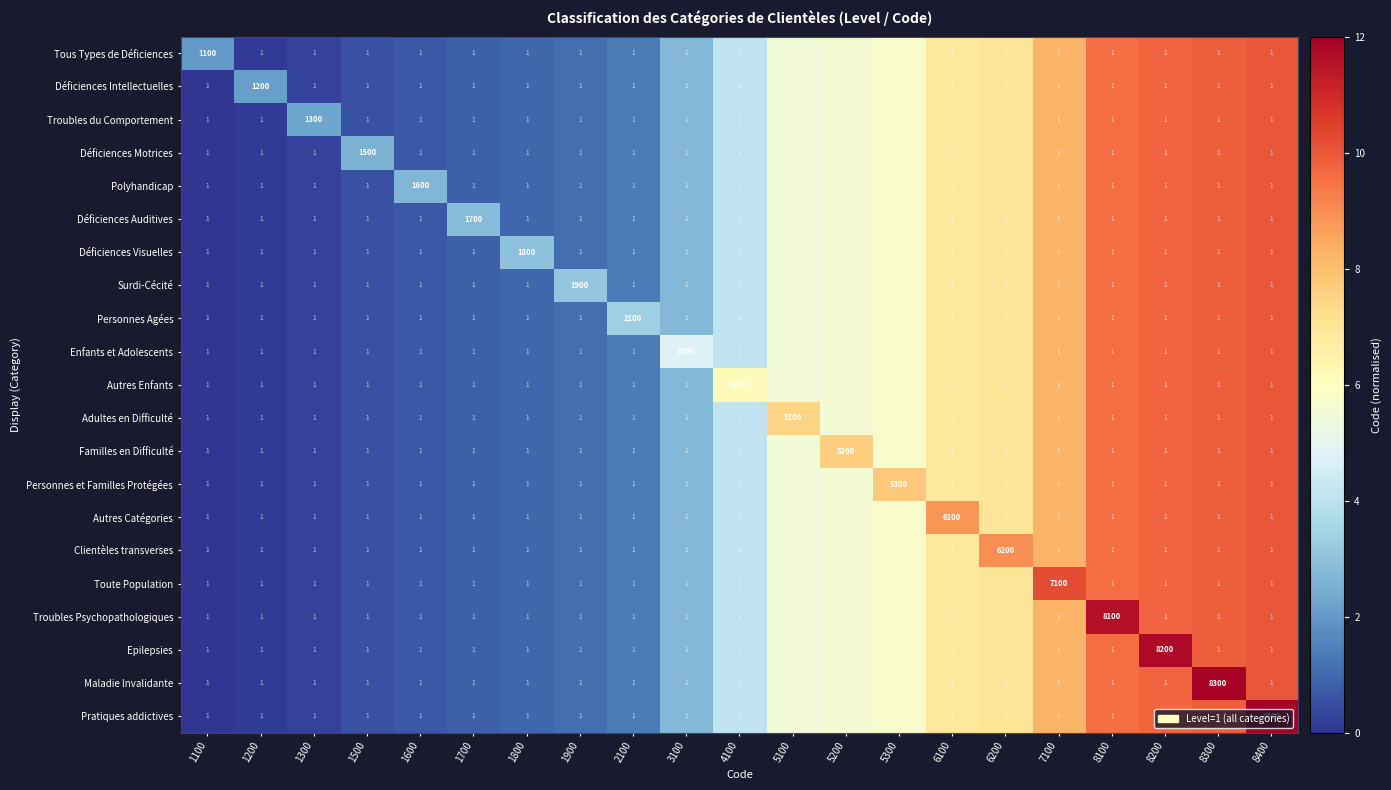

How many series are shown in this chart?

21